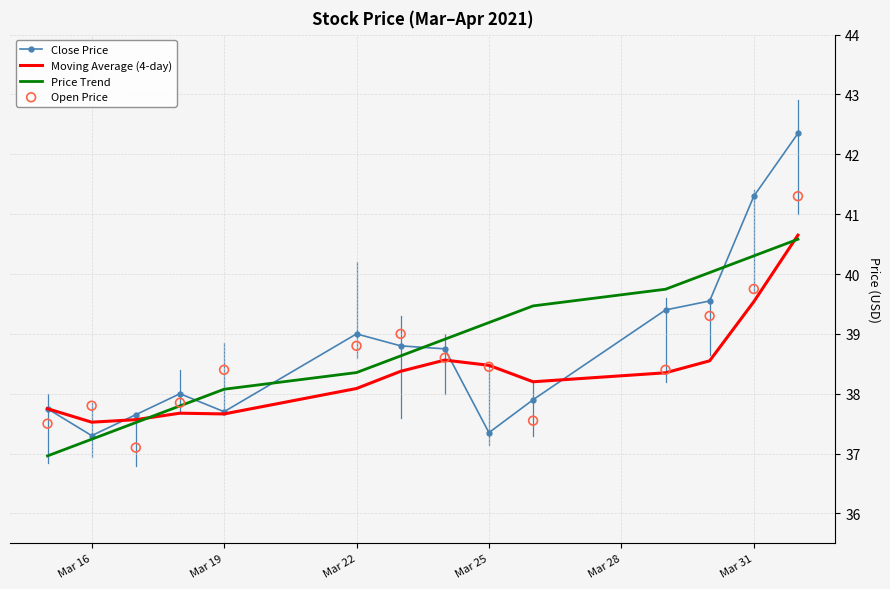

What is the minimum value for Close Price?

37.3